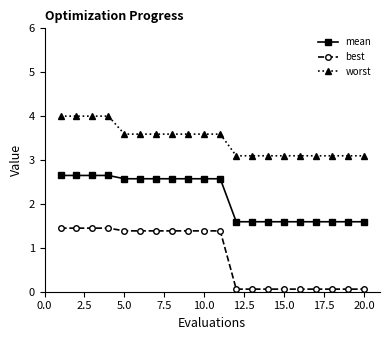

What is the difference between the maximum and minimum values in the best series?

1.4